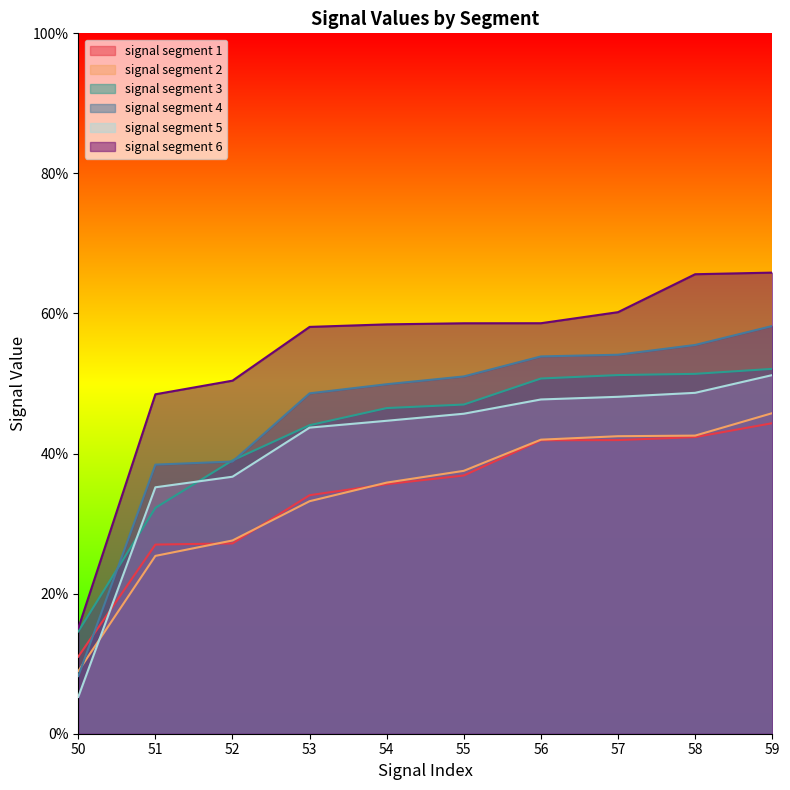

List the labels in order of signal segment 3 value, largest first.

59, 58, 57, 56, 55, 54, 53, 52, 51, 50